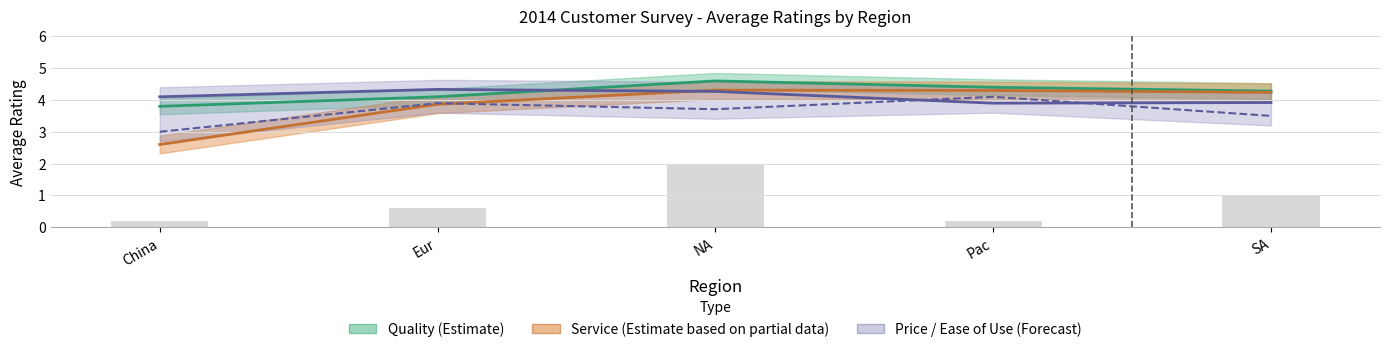

What is the label of the 3rd bar from the left?

NA